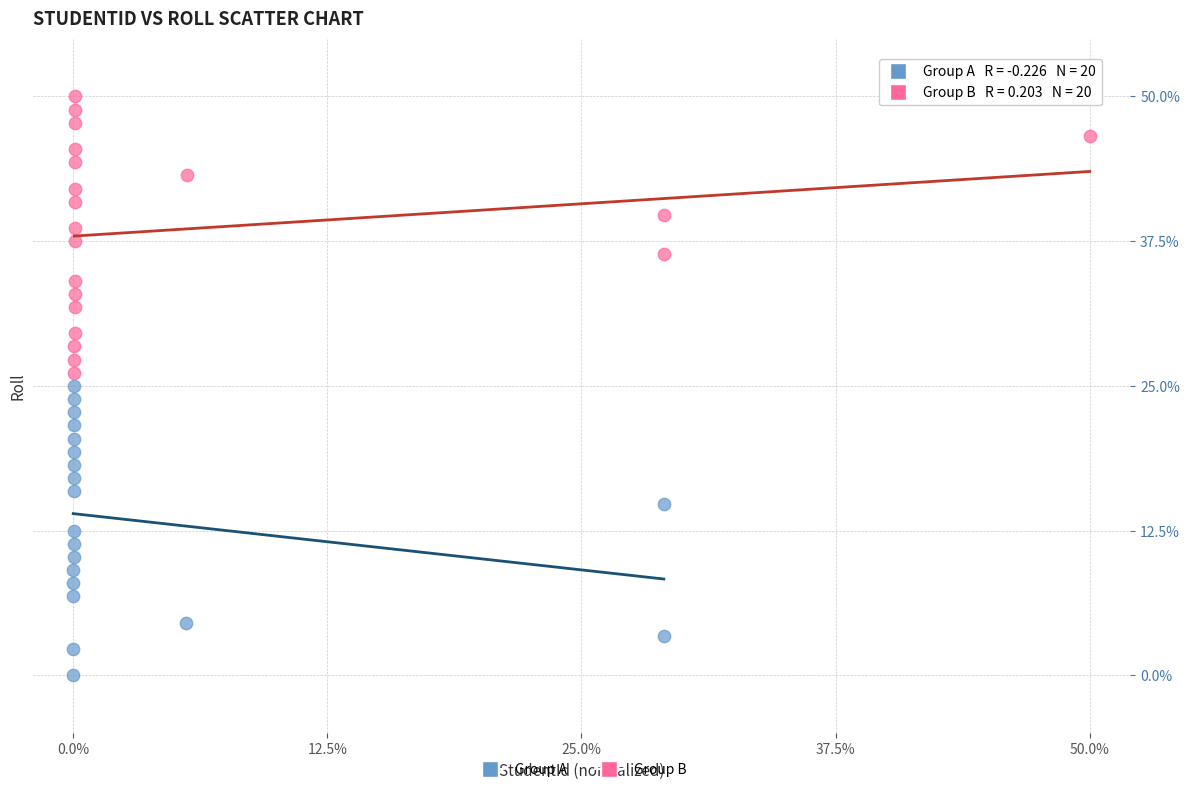

Which series reaches the maximum Y coordinate?

Group B